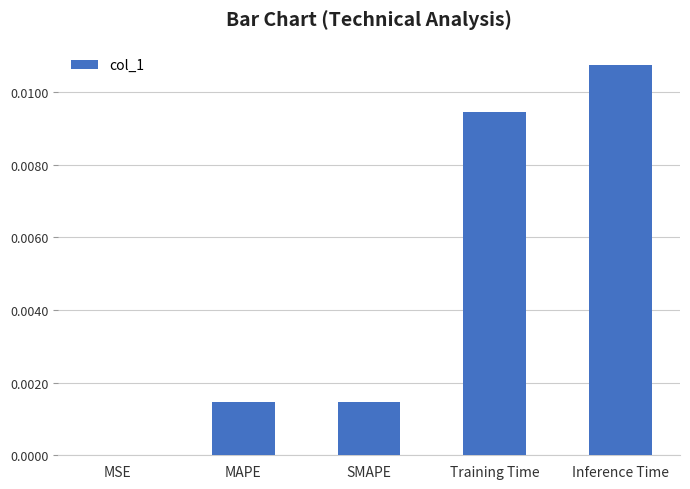

The chart shows a value of 0.0 at SMAPE. True or false?

True